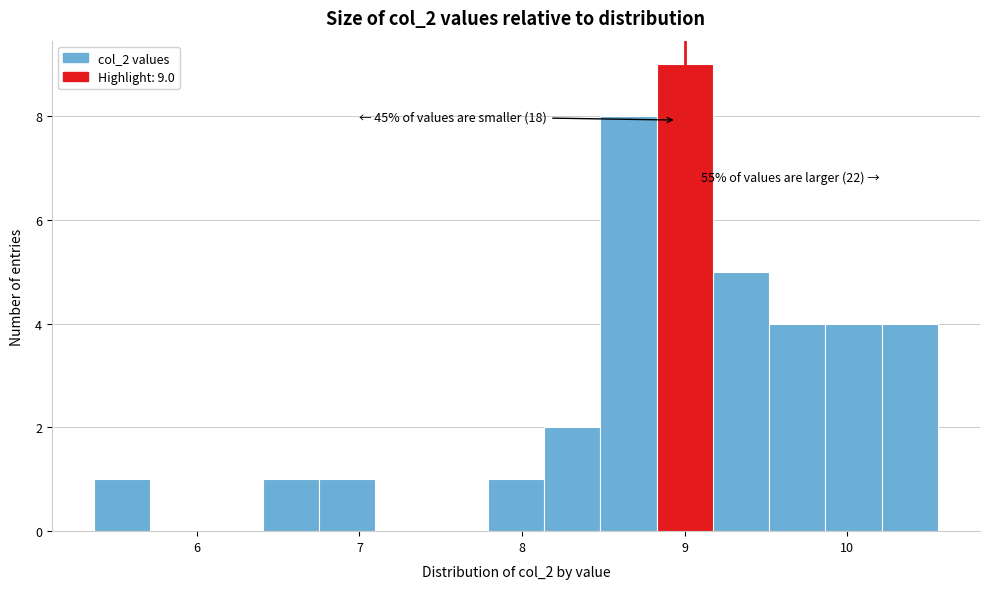

Around what value on the x-axis is the tallest bar? Give the approximate position of its centre, as read against the axis.

9.0